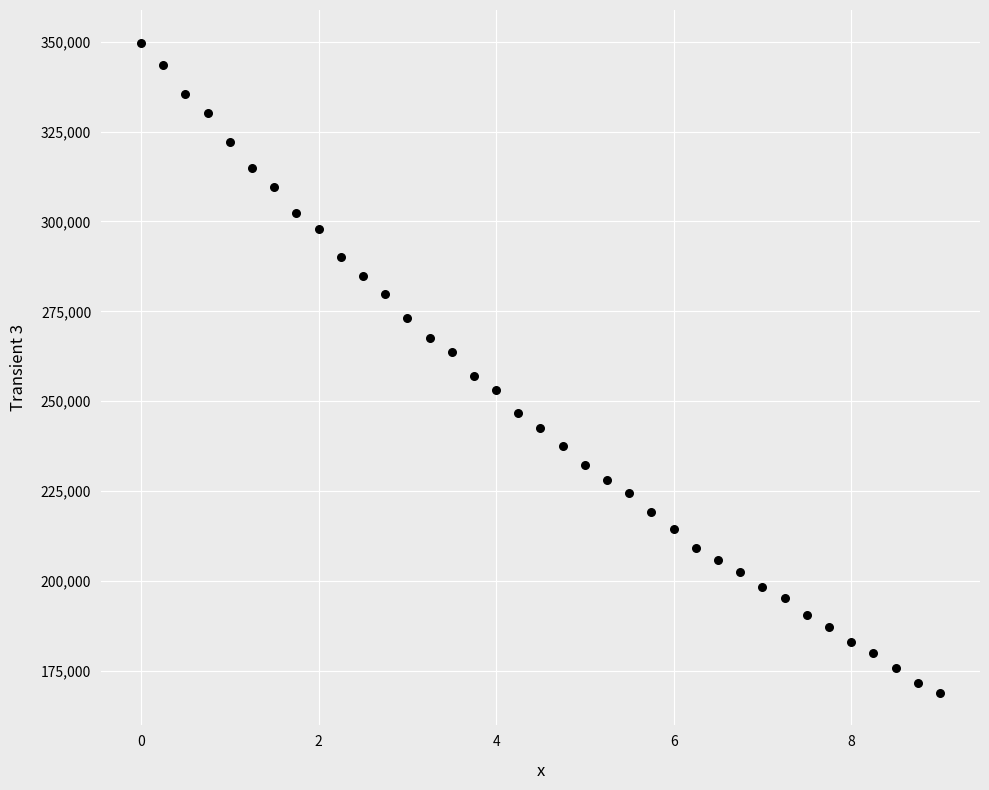

What Y value in the scatter plot is closest to 259307?

256955